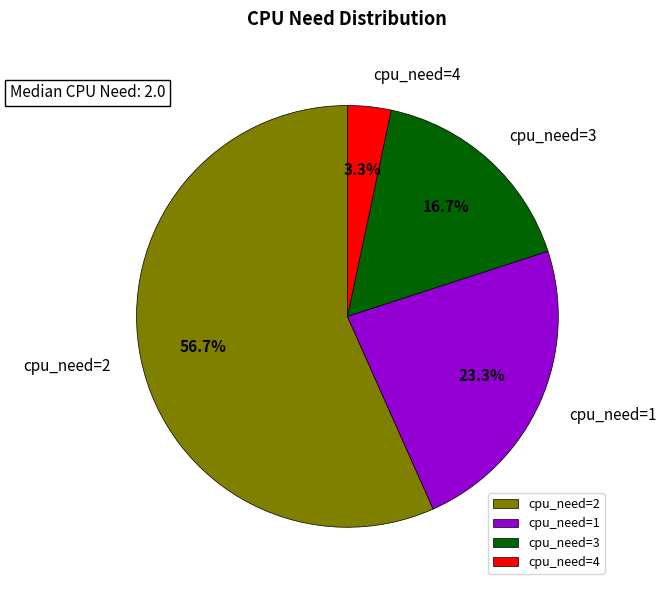

Which slice represents more than half of the pie?

cpu_need=2